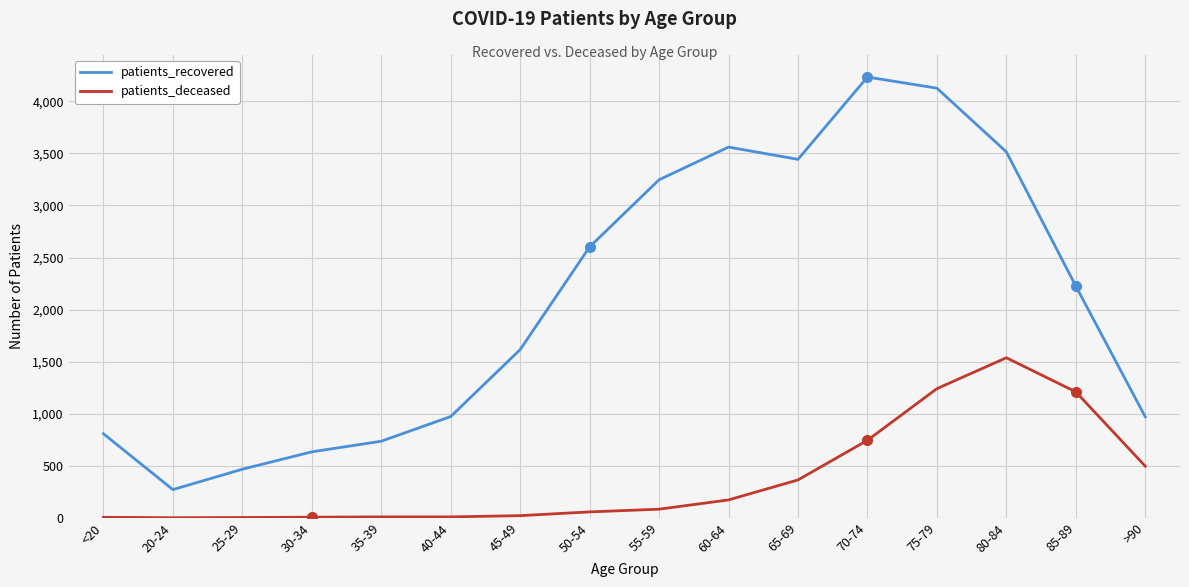

Which series changed the most between <20 and 65-69?

patients_recovered